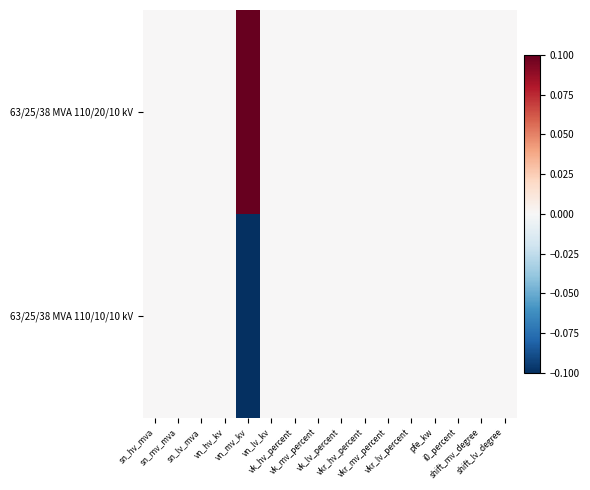

How many categories are shown in the chart?

16